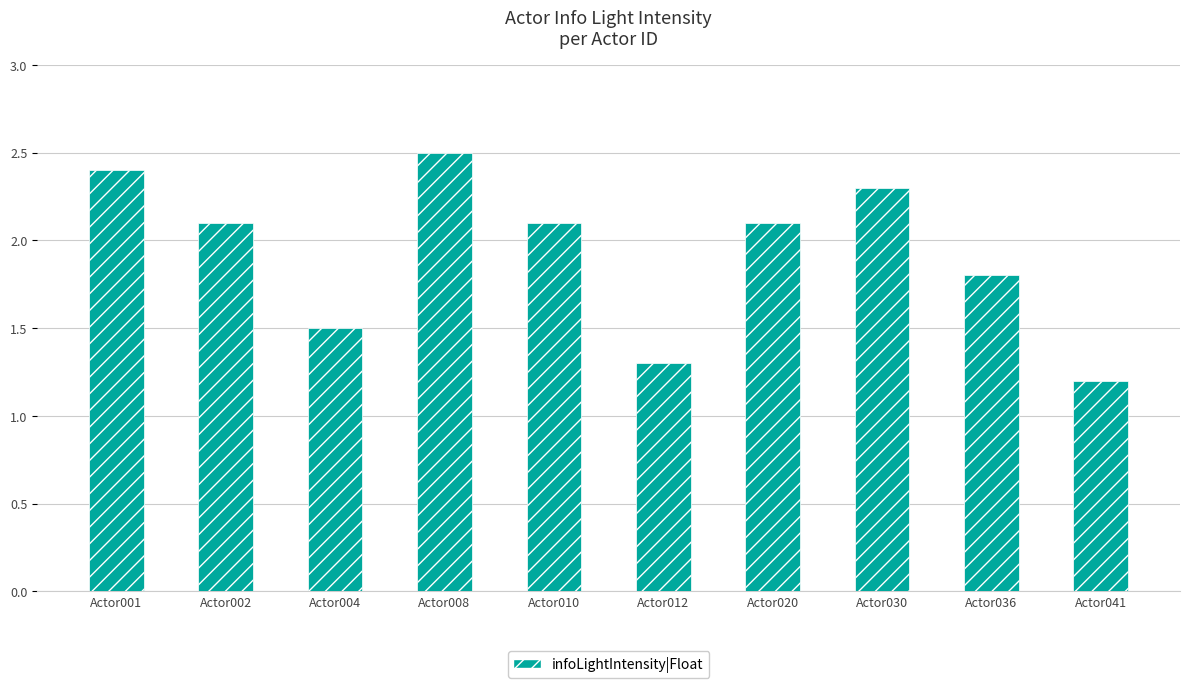

What is the value of the 1st bar from the left?

2.4